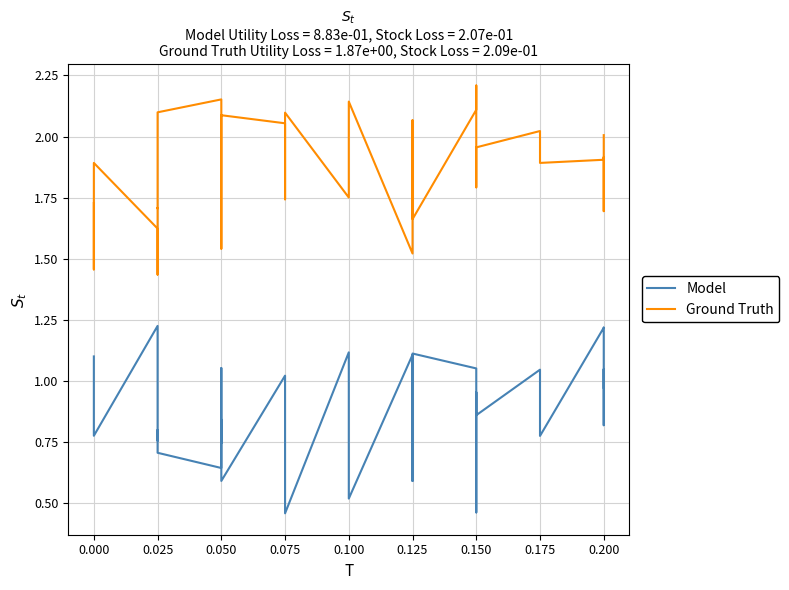

How many lines are shown in the chart?

2